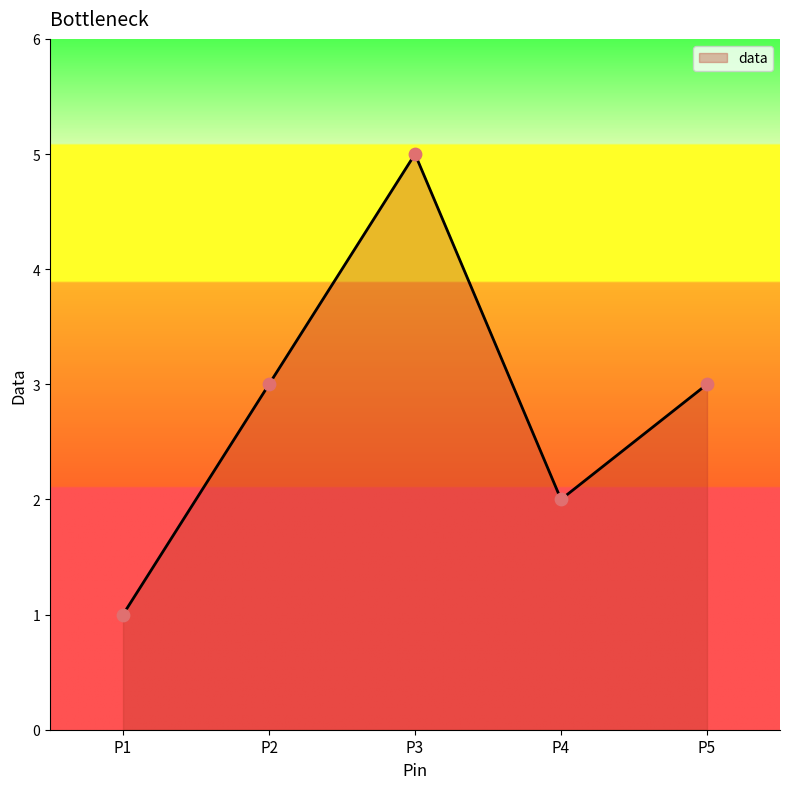

What is the ratio of the value at P2 to the value at P4?

1.5